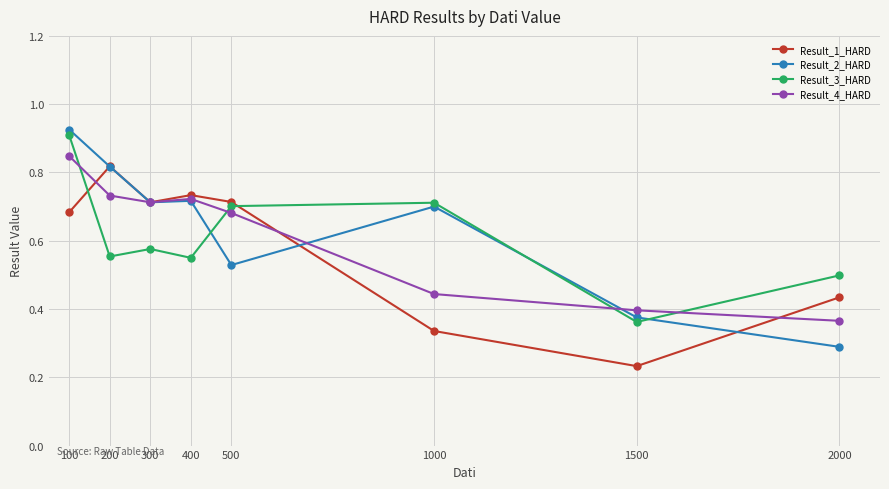

What are all the series names shown in the legend?

Result_1_HARD, Result_2_HARD, Result_3_HARD, Result_4_HARD